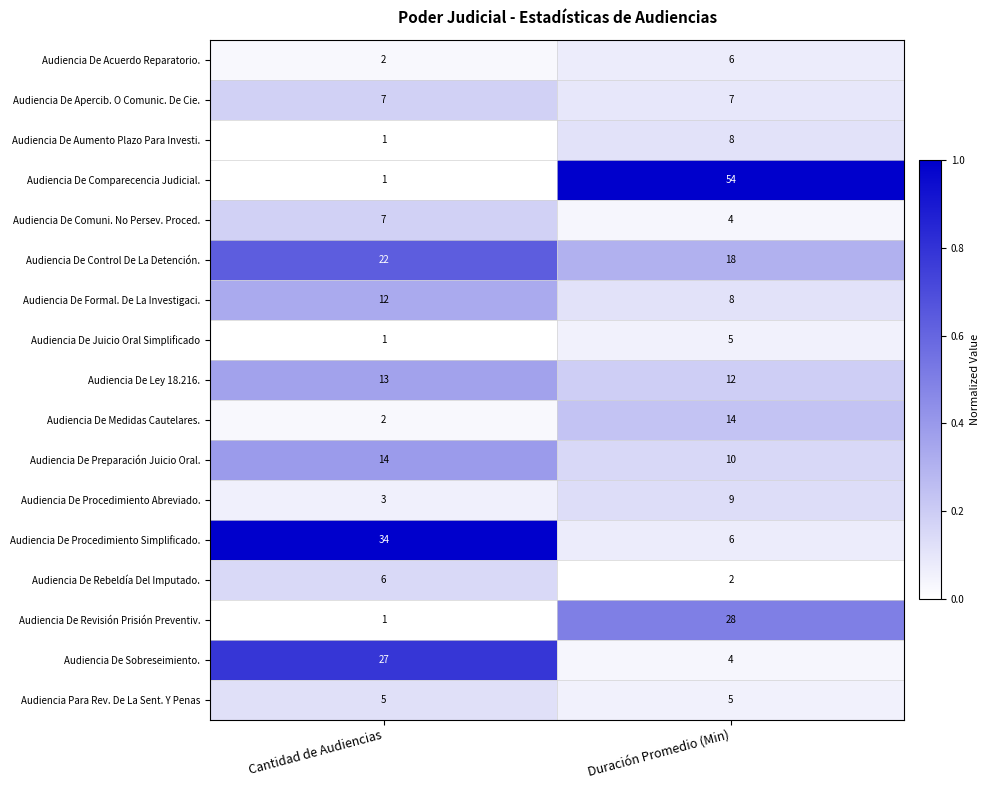

The value of Audiencia De Revisión Prisión Preventiv. at Duración Promedio (Min) is 28. True or false?

True